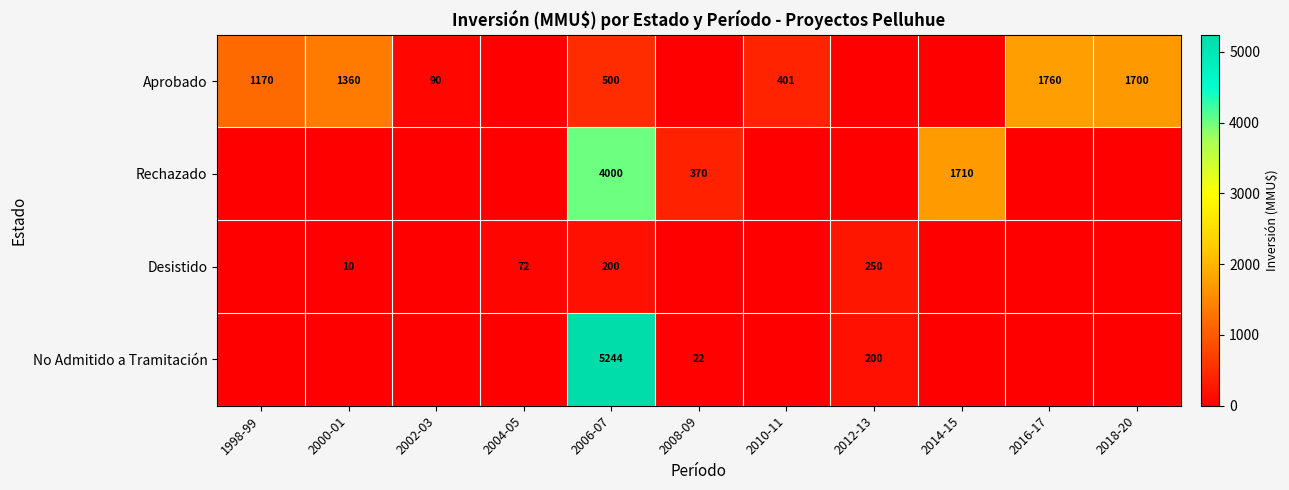

The value of Desistido at 2012-13 is 349. True or false?

False